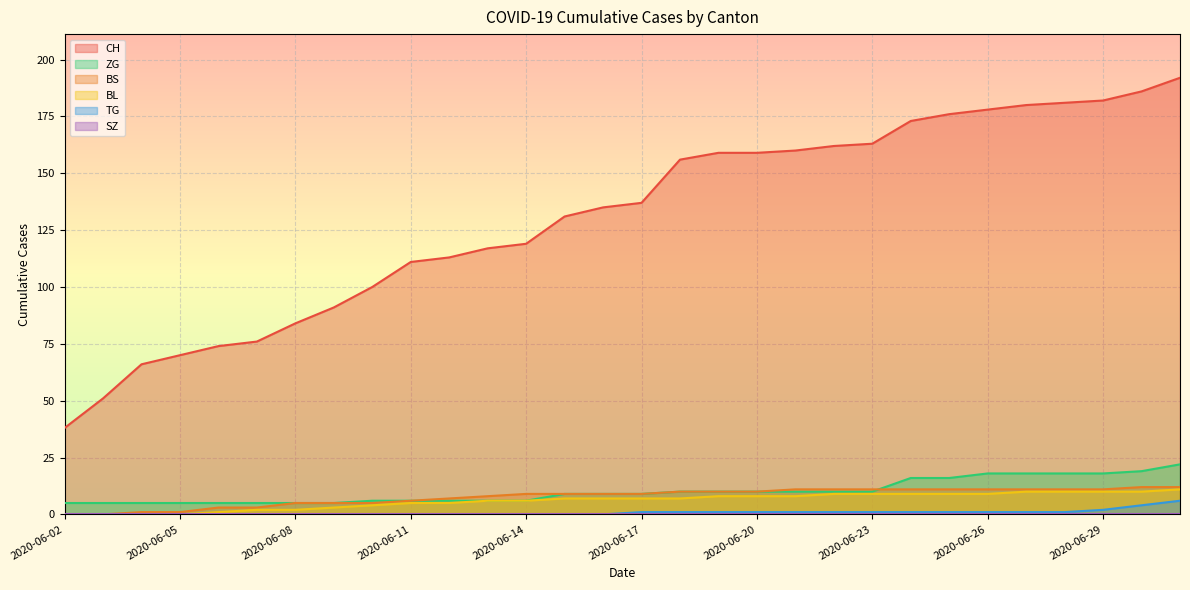

What is the difference between the maximum and minimum values in the BL series?

11